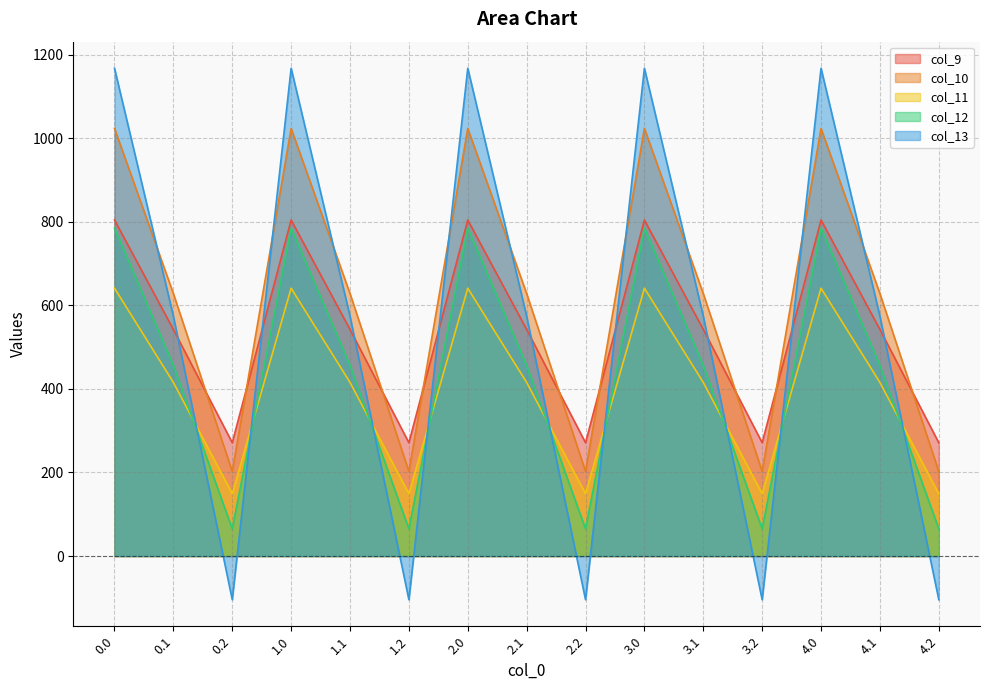

List the series in order of their peak value, lowest first.

col_11, col_12, col_9, col_10, col_13